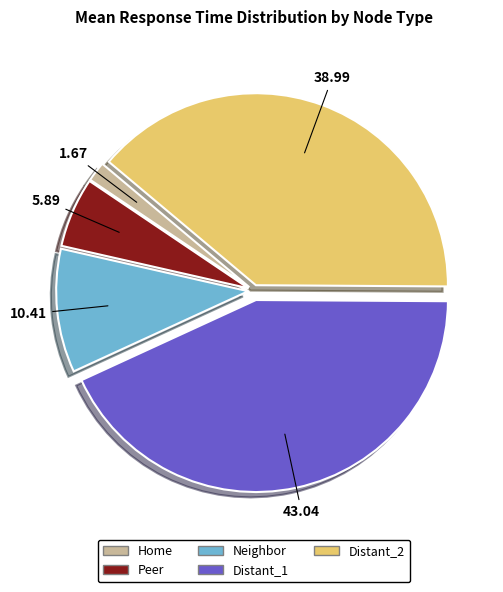

Which slice is the smallest?

Home